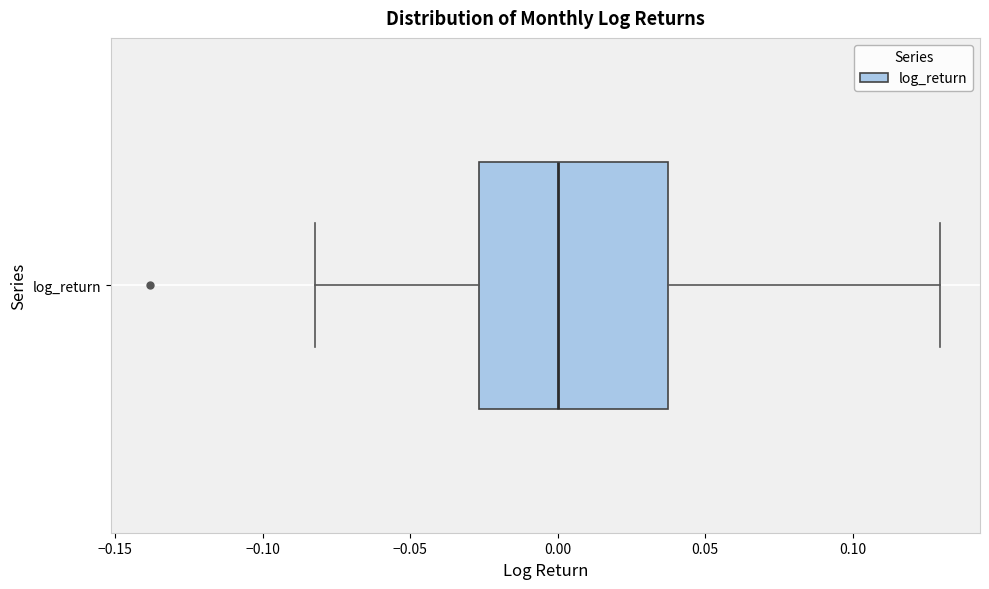

Read this box plot against the x-axis: the position of the median line, the range covered by the box, and the ends of both whiskers. The values are not printed on the chart, so give them approximately, as read against the axis.

median 0.000, box -0.025 to 0.035, whiskers -0.080 to 0.130